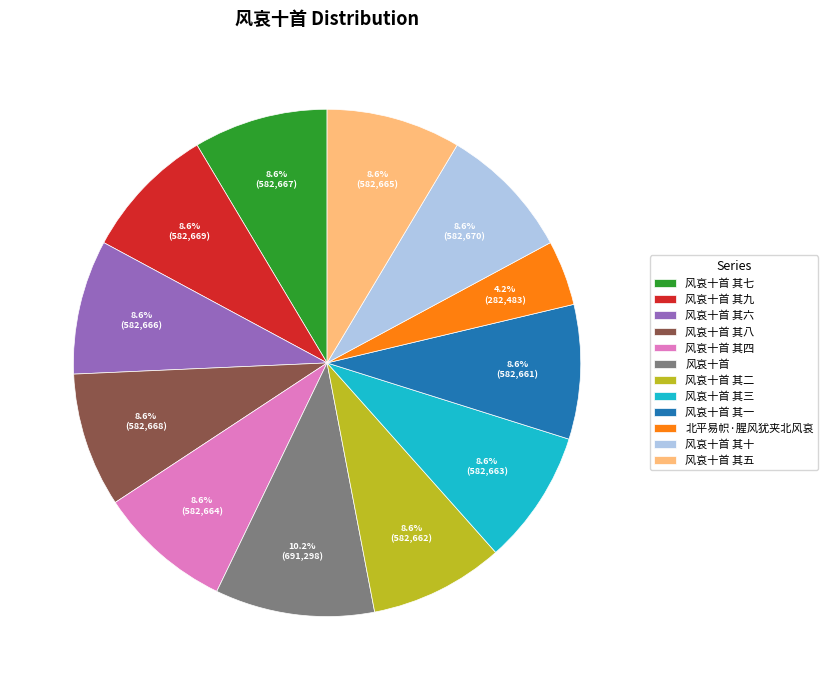

Do 风哀十首 其六 and 风哀十首 其五 together represent more than half of the pie?

No